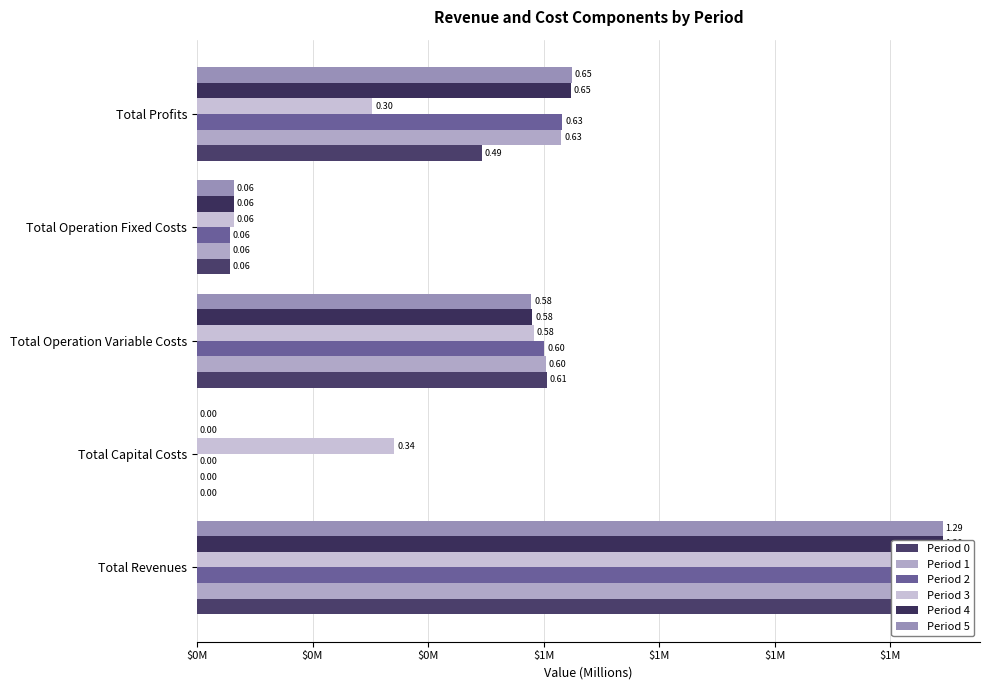

Which series has the largest total across all categories?

Period 3